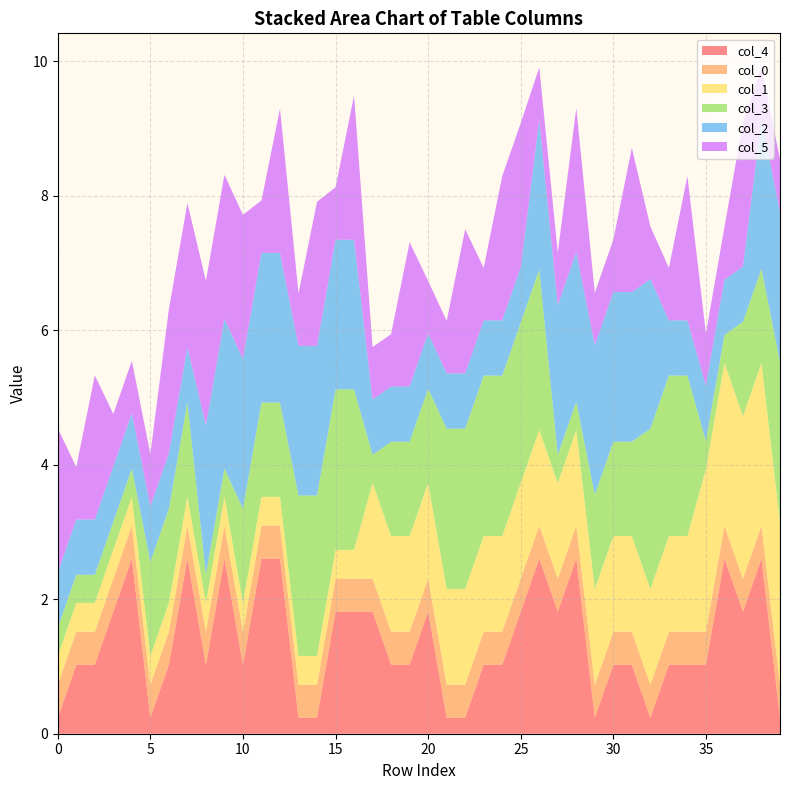

What is the total value across all series at 0?

4.5